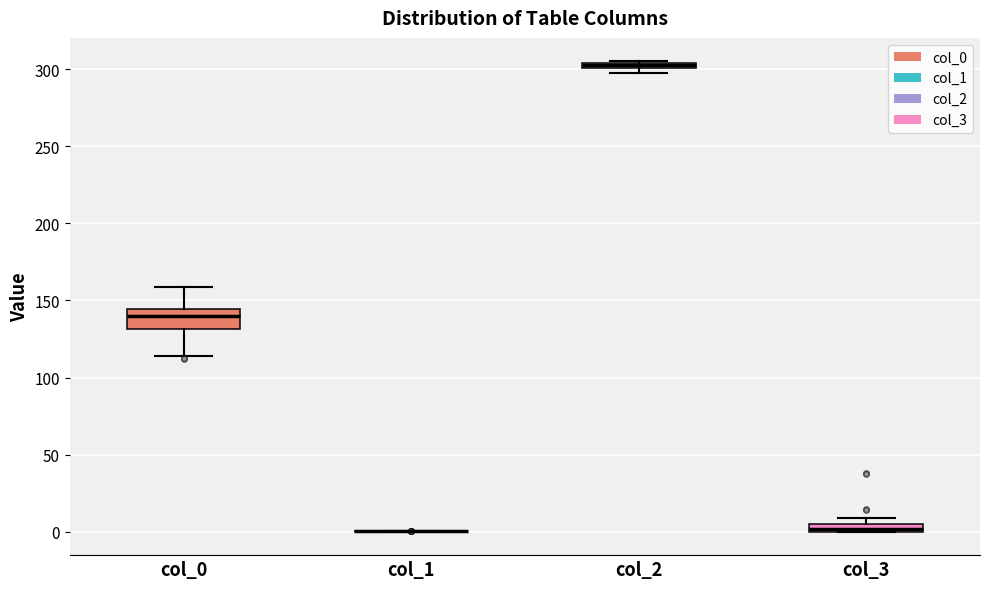

Where does the lower whisker of the box for col_0 end on the y-axis? The values are not printed on the chart, so give them approximately, as read against the axis.

115